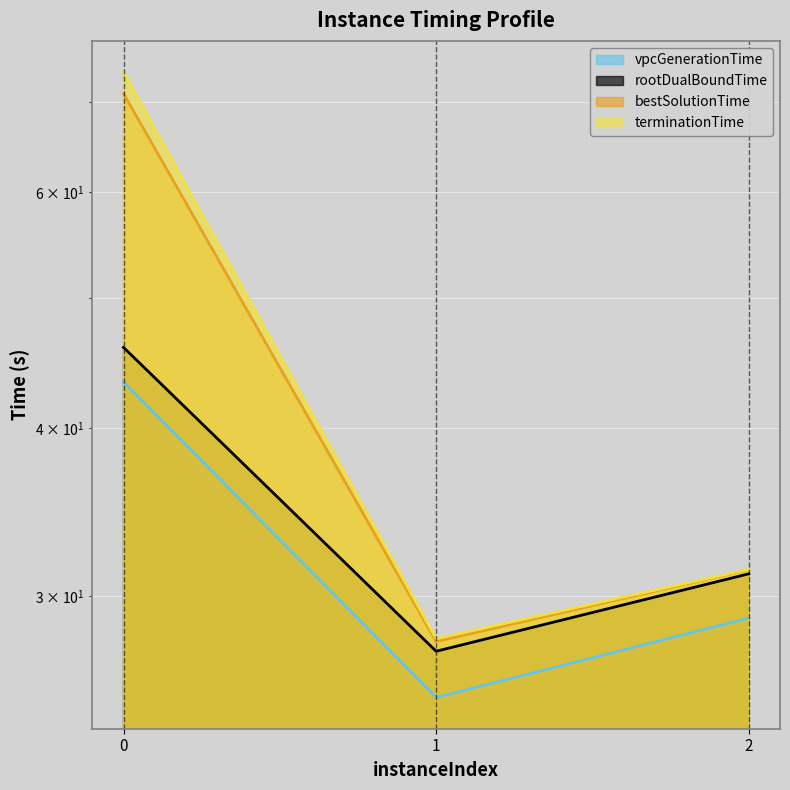

Reading left to right, list all the values displayed in this chart.

vpcGenerationTime: 43.3	25.2	28.9
rootDualBoundTime: 46.0	27.3	31.2
bestSolutionTime: 71.1	27.7	31.4
terminationTime: 73.7	27.9	31.4